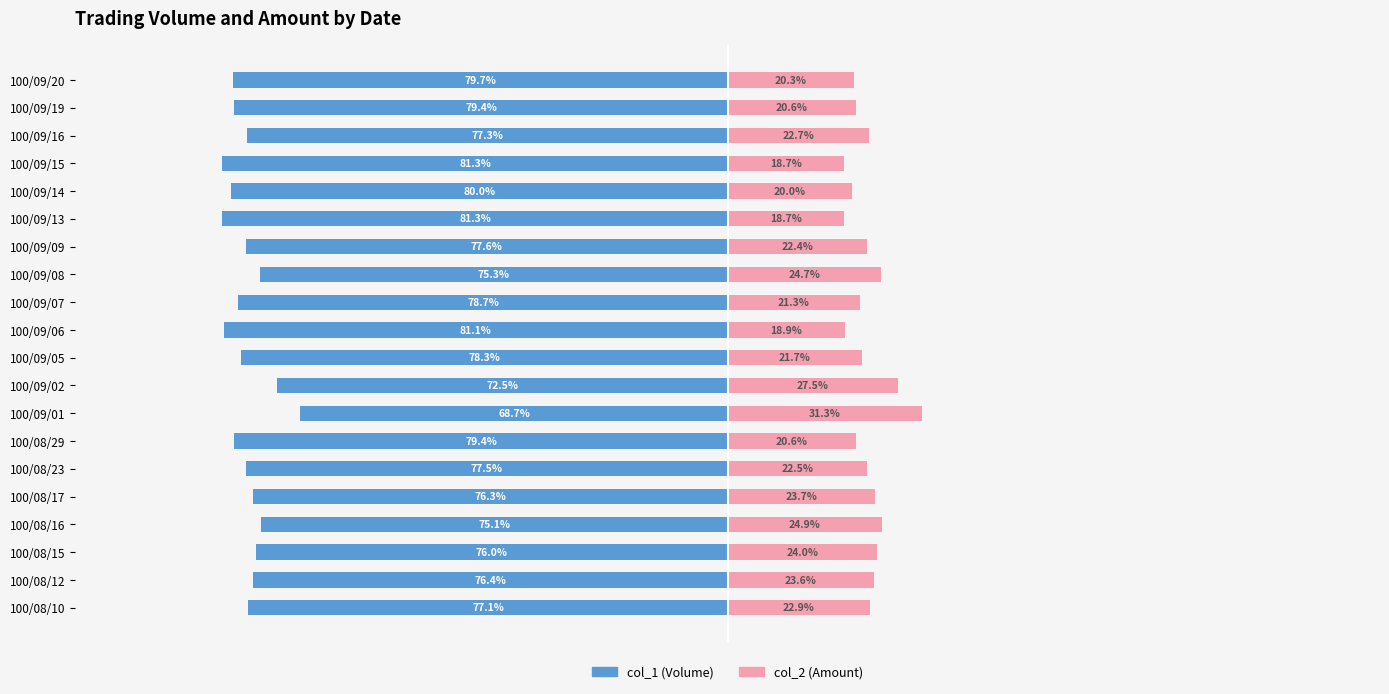

How many groups of bars are there?

20